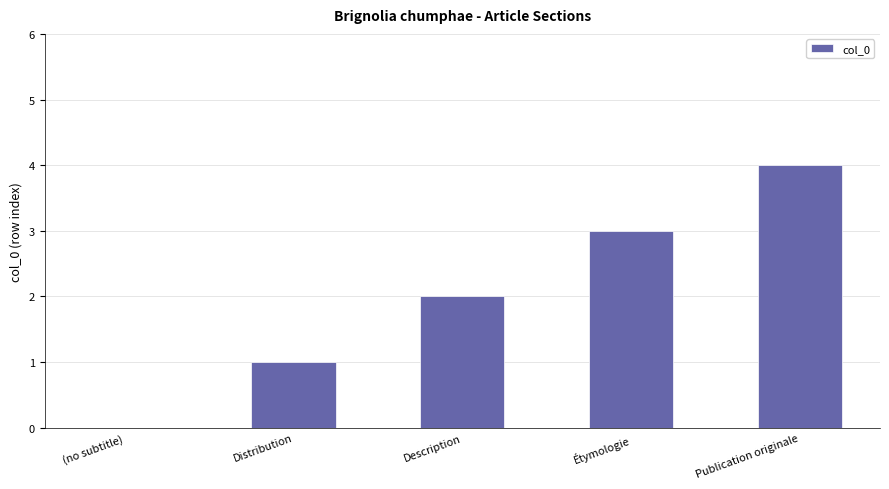

At which category does the chart reach its peak across all series?

Publication originale